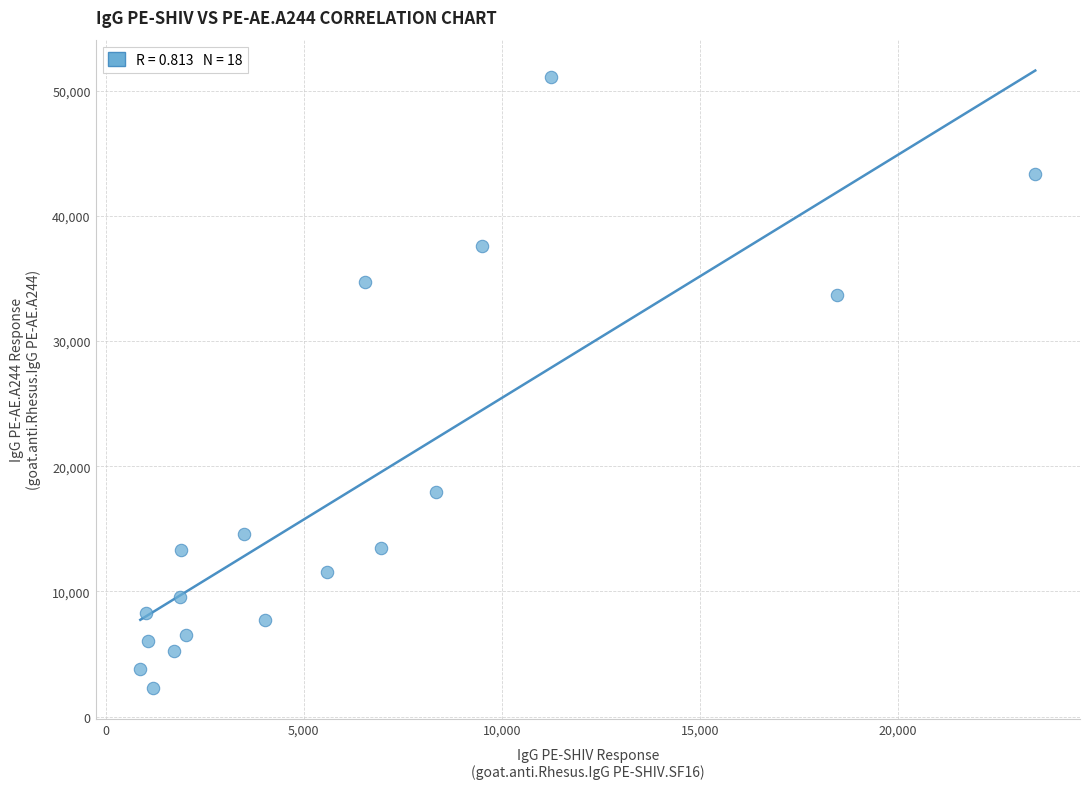

What Y value in the scatter plot is closest to 26688?

33682.5